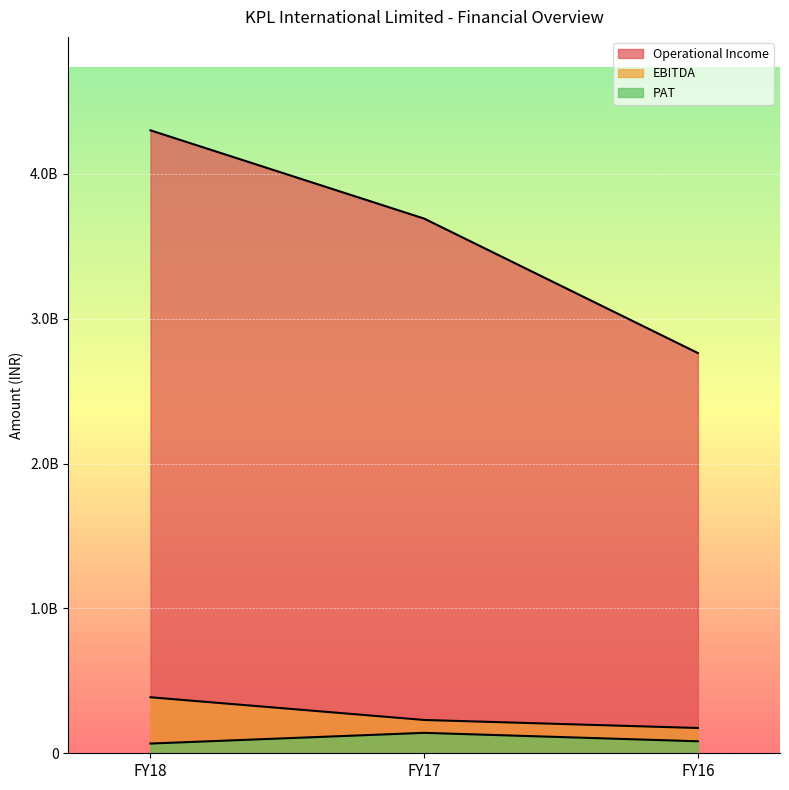

What is the value of the PAT point at the 1st from the left?

67127832